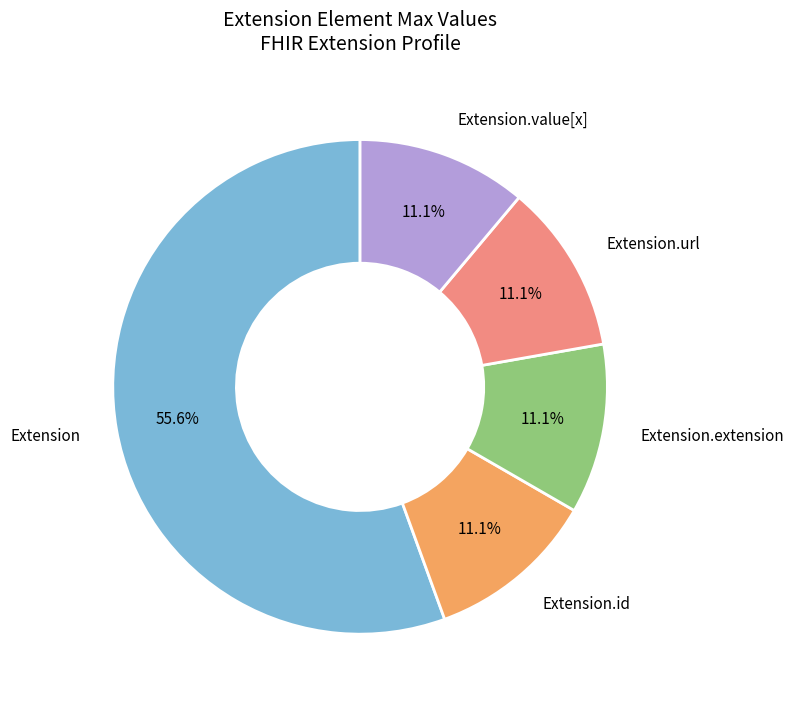

Does any single category account for the majority?

Yes